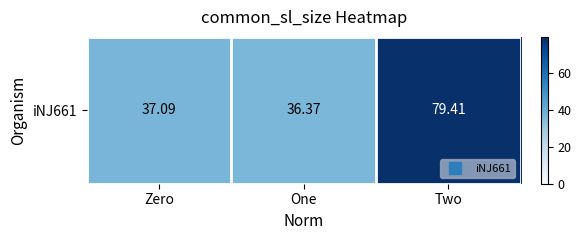

Which has a higher value, Two or Zero?

Two